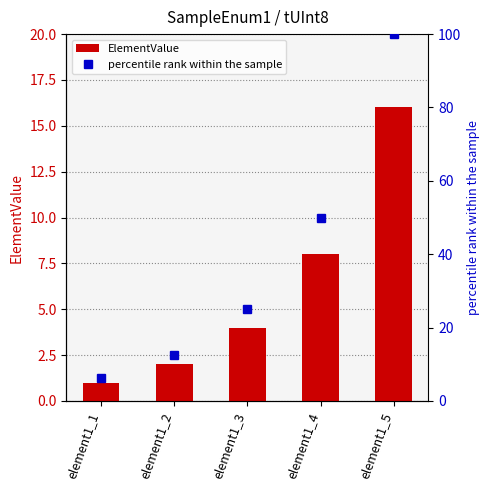

Is it true that ElementValue equals 8.0 at element1_4?

True